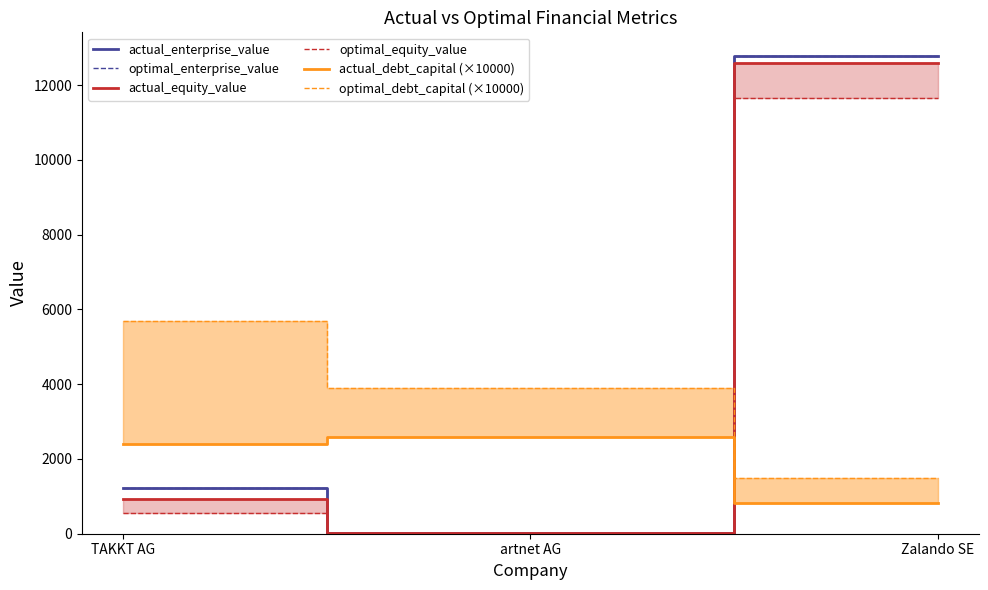

What is the spread (max minus min) of values at TAKKT AG?

5158.6